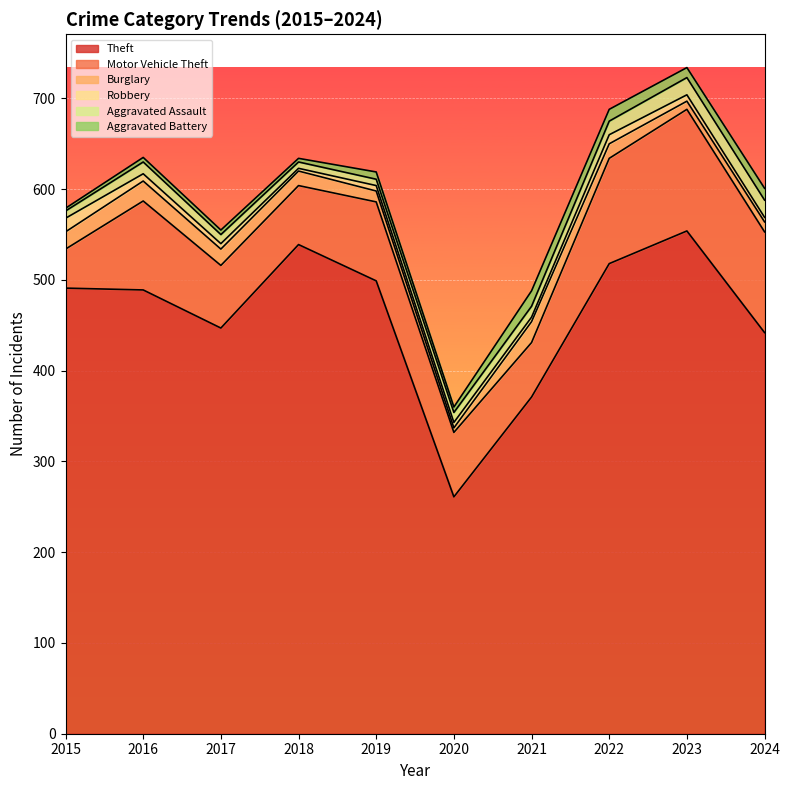

At which category is the sum across all series the highest?

2023